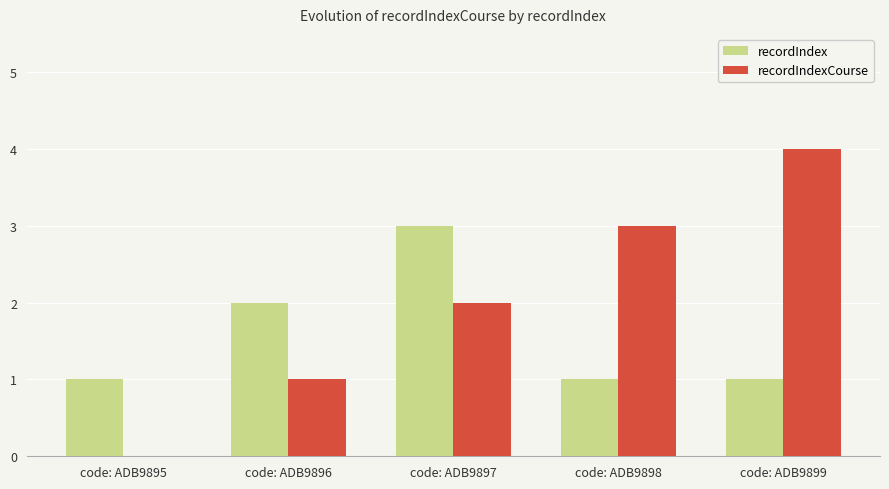

Between code: ADB9896 and code: ADB9898, which series saw the biggest shift?

recordIndexCourse